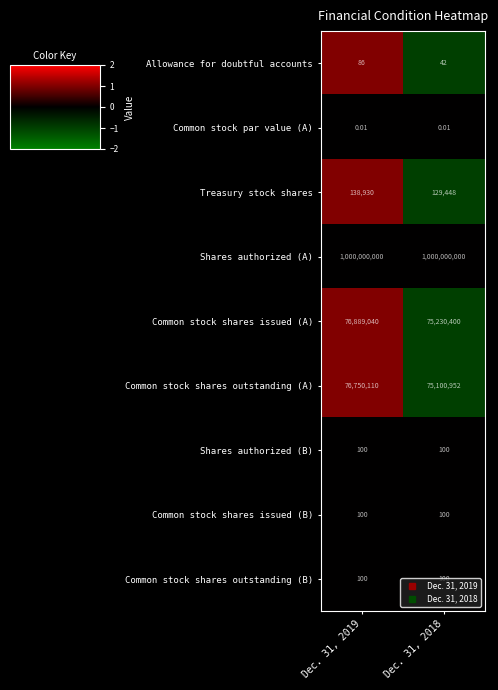

Is the value of Treasury stock shares at Dec. 31, 2019 greater than the value of Shares authorized (B) at Dec. 31, 2018?

Yes